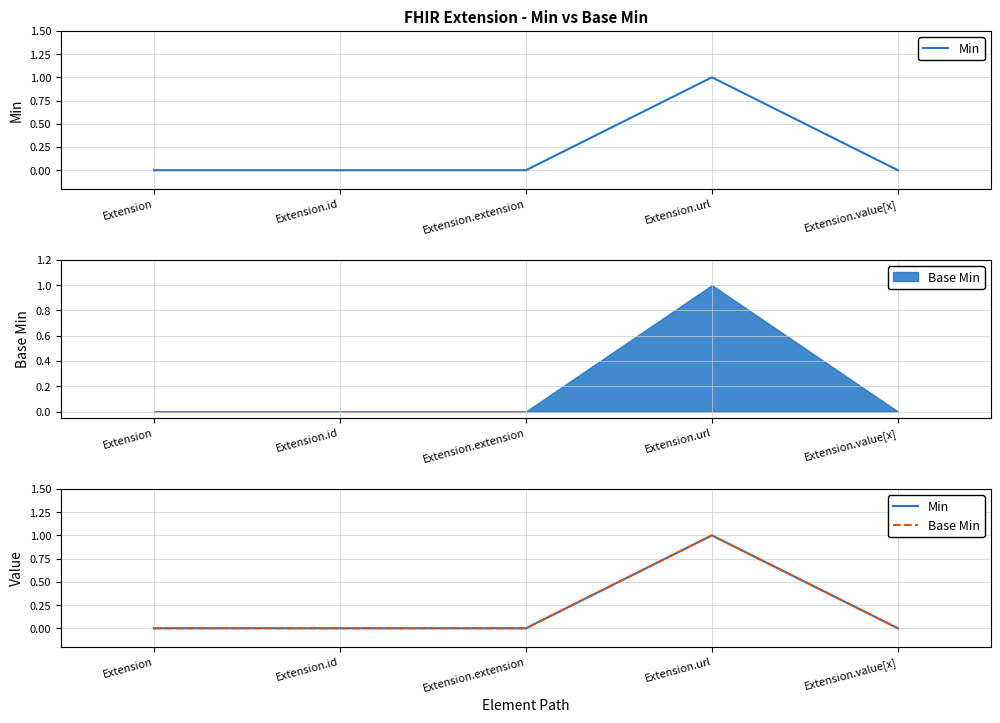

Which category has the lowest value in the Base Min series?

Extension